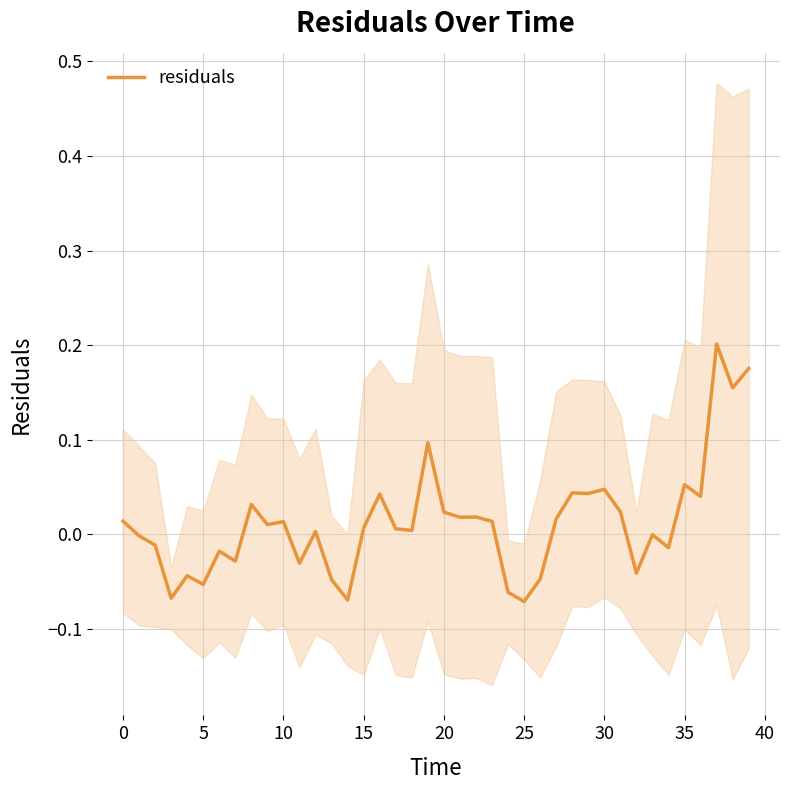

How many values are below zero?

16